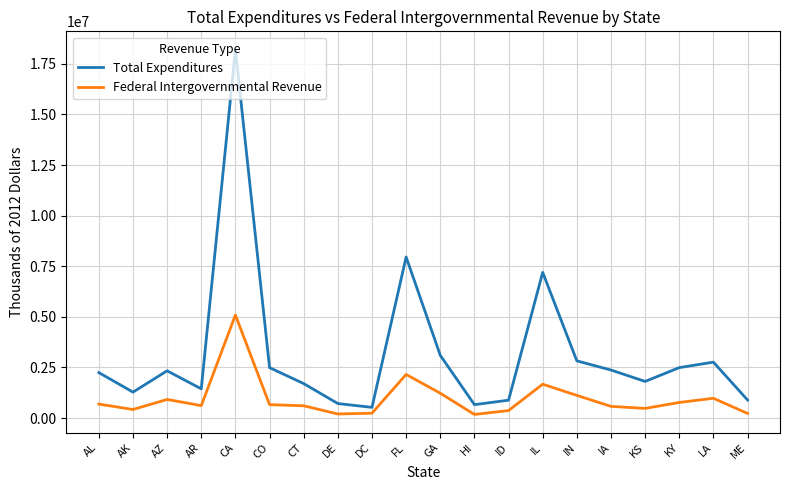

How many interior local peaks does the Total Expenditures series have?

5